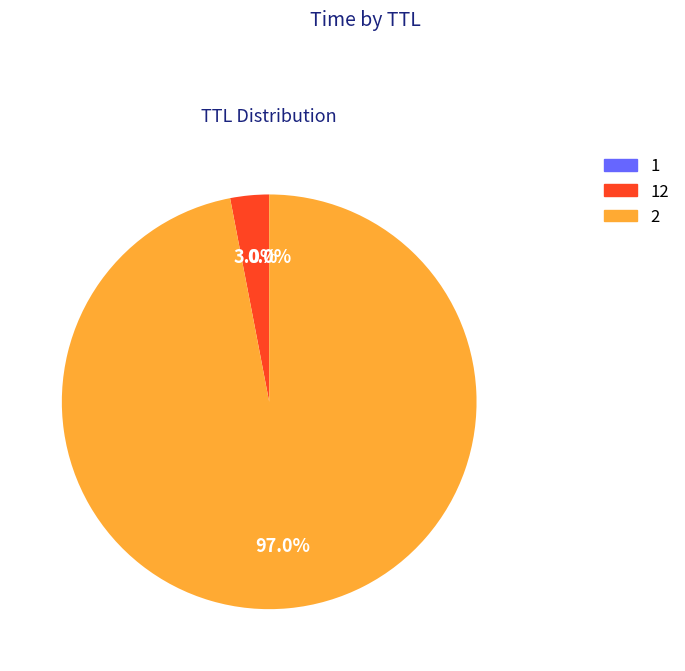

What percentage is NOT represented by 2?

3.0%